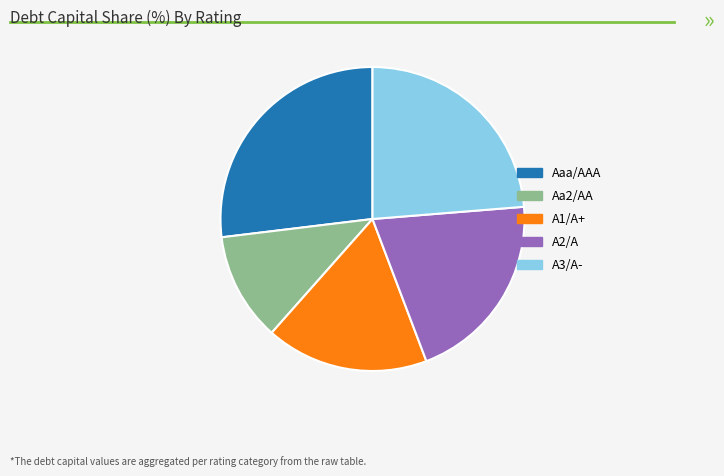

Is there a majority slice in this chart?

No